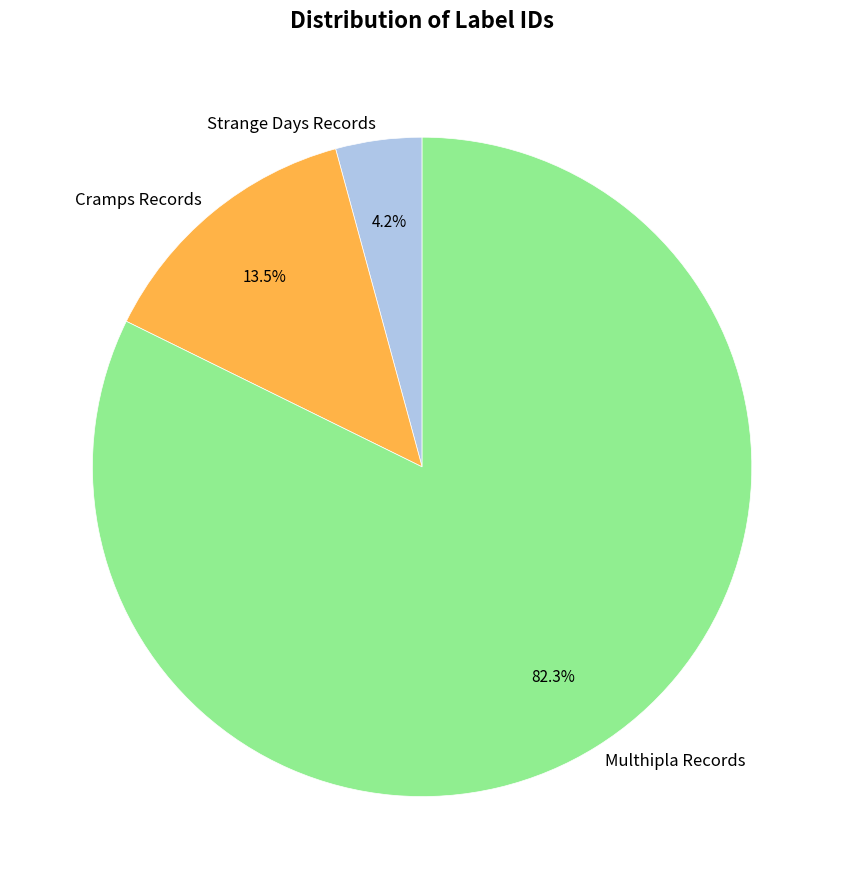

What is the largest slice in the pie chart?

Multhipla Records